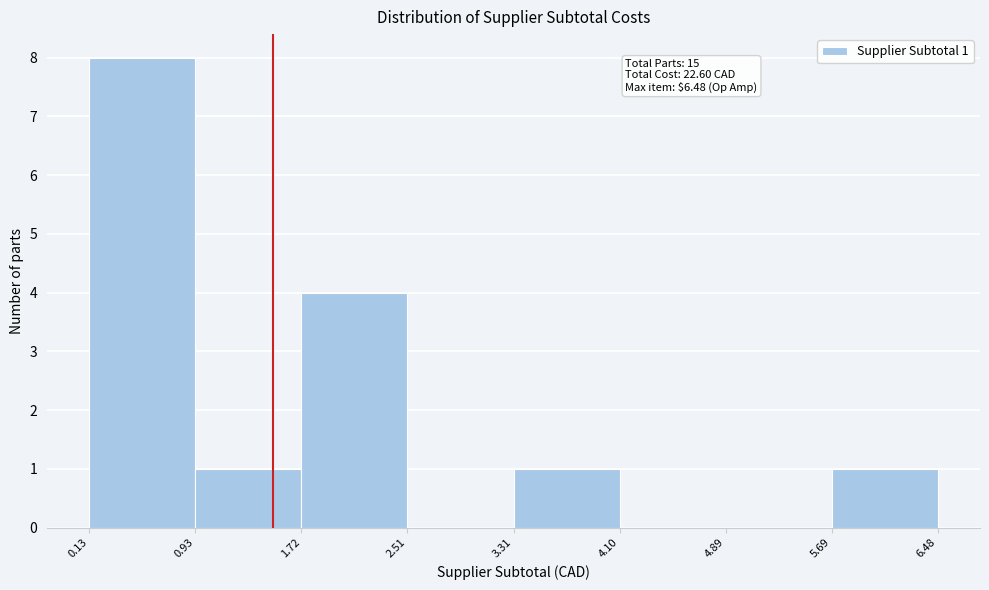

Which range on the x-axis has the tallest bar?

0.13 to 0.93